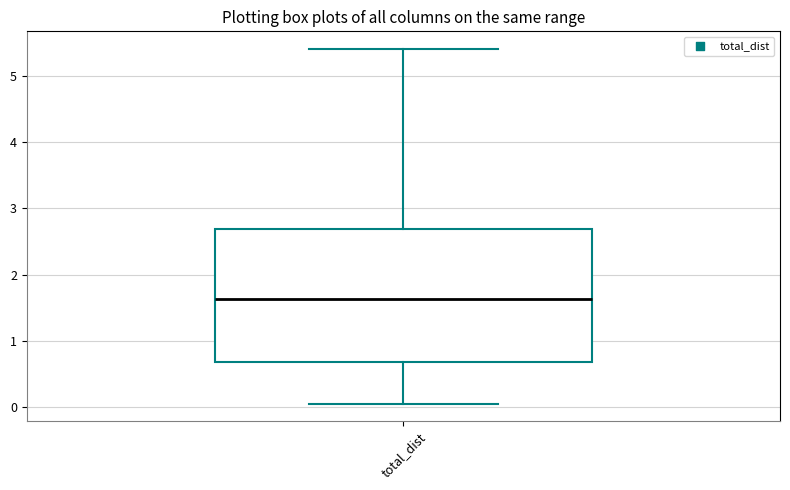

Where does the median line of the box for total_dist sit on the y-axis? The values are not printed on the chart, so give them approximately, as read against the axis.

1.6